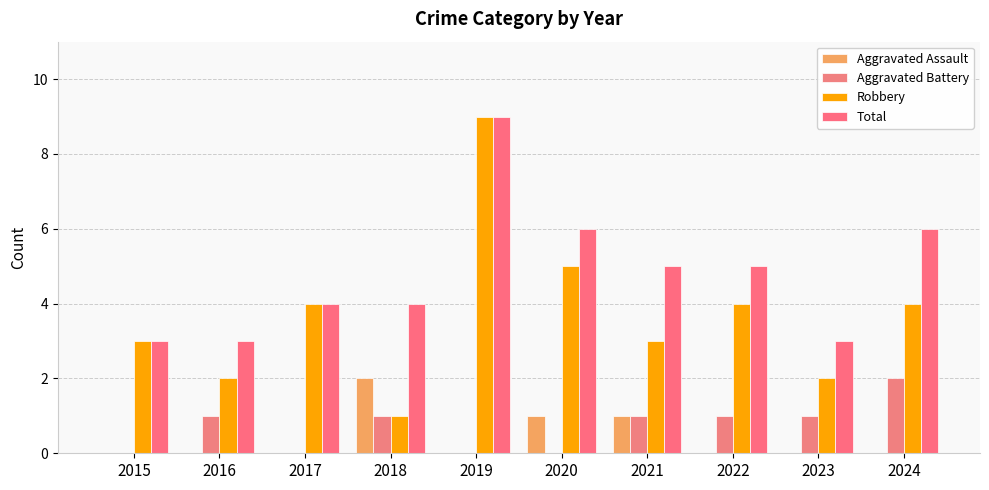

True or false: Total has a value of 6 at 2020.

True